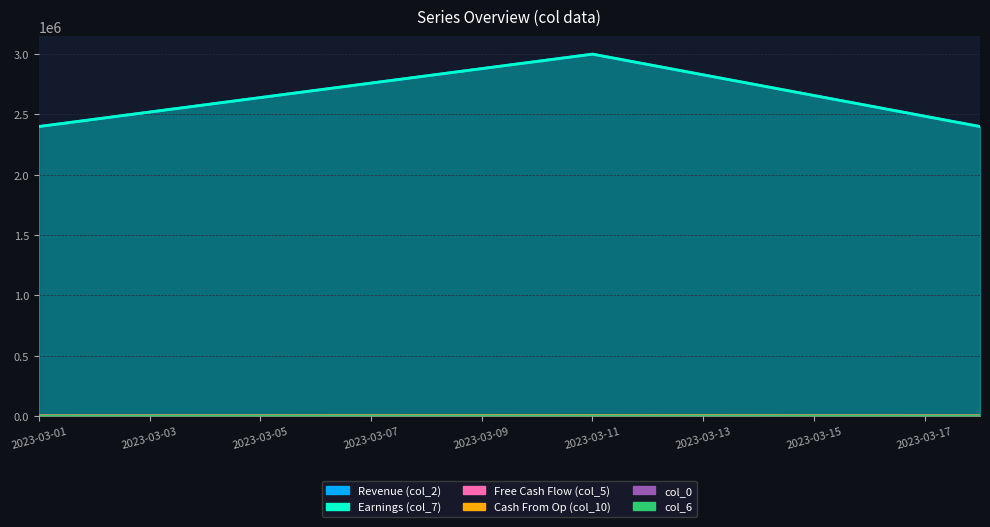

How many data points in col_6 are above 9?

1